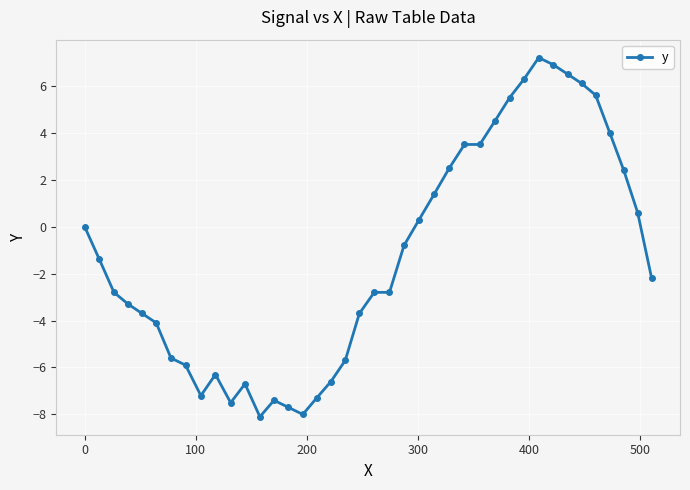

True or false: the data has more than 1 interior local peaks.

True